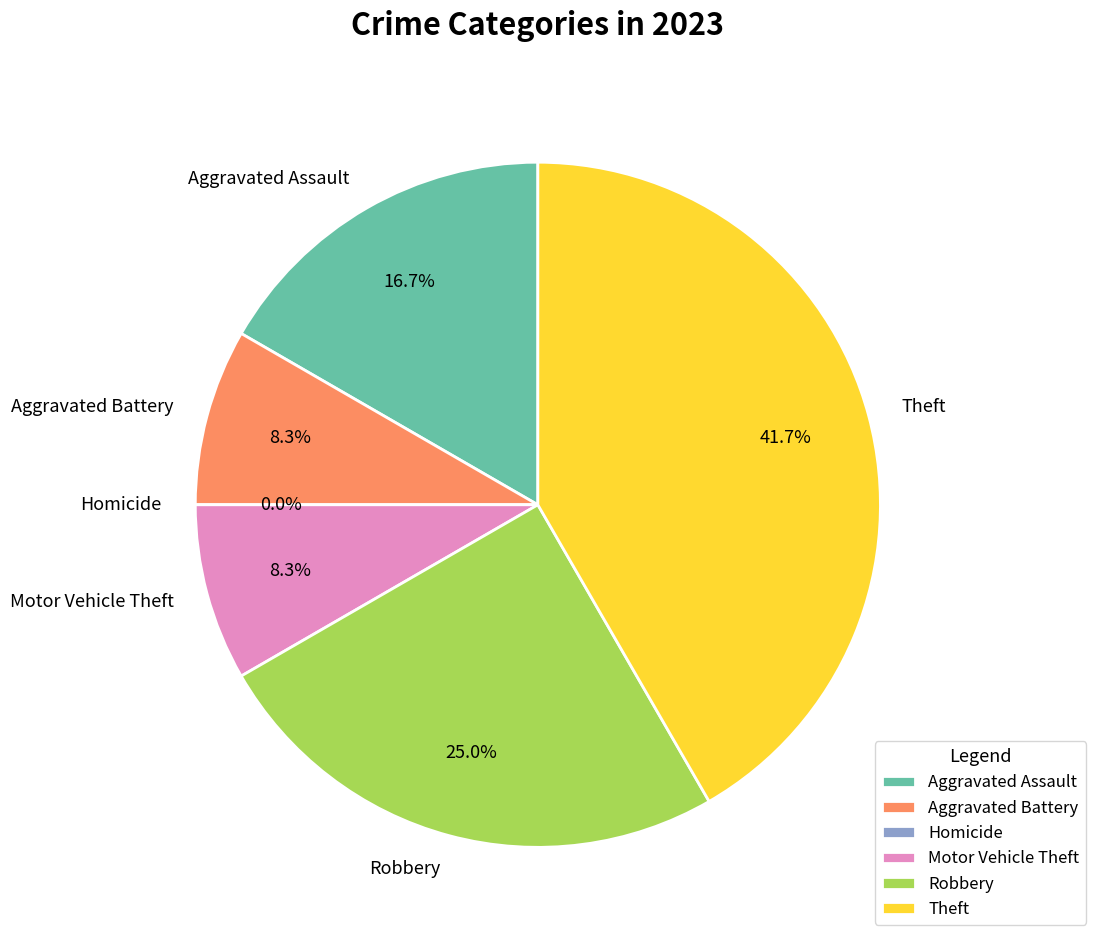

What percentage is NOT represented by Theft?

58.3%